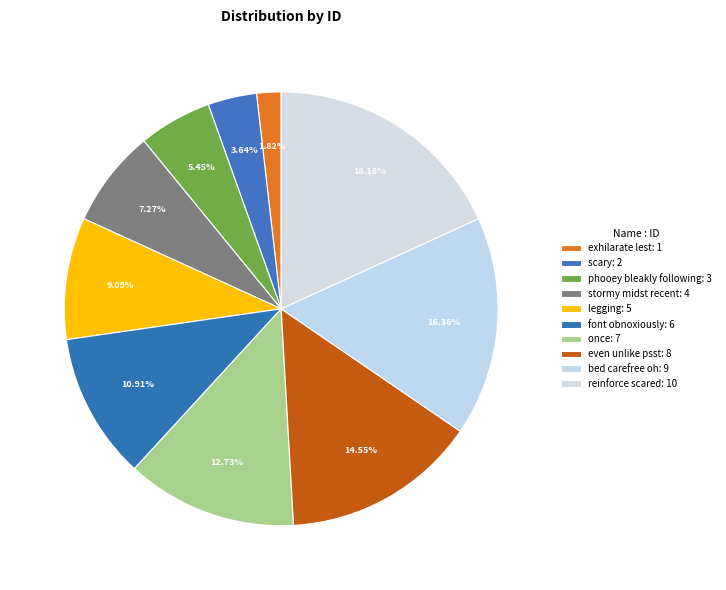

Combined, what portion of the pie is bed carefree oh and scary?

20.0%